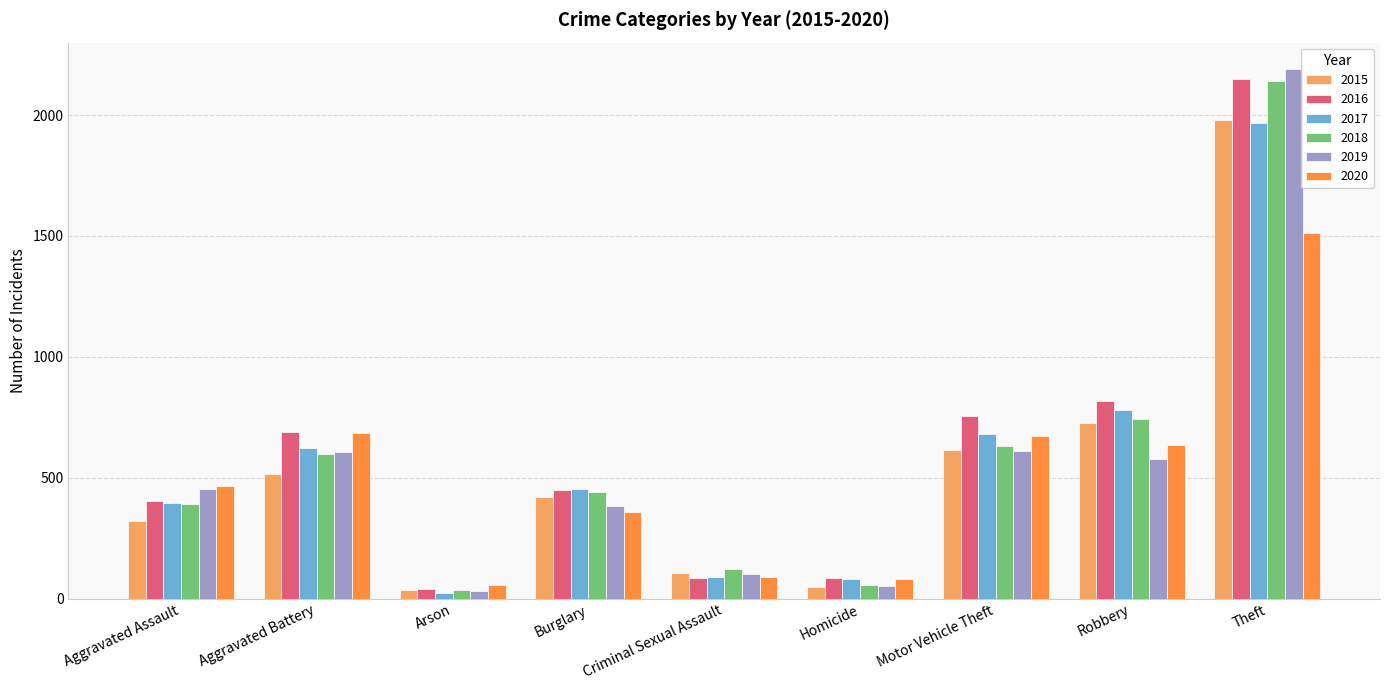

Are the bars grouped side by side (vs. stacked)?

Yes